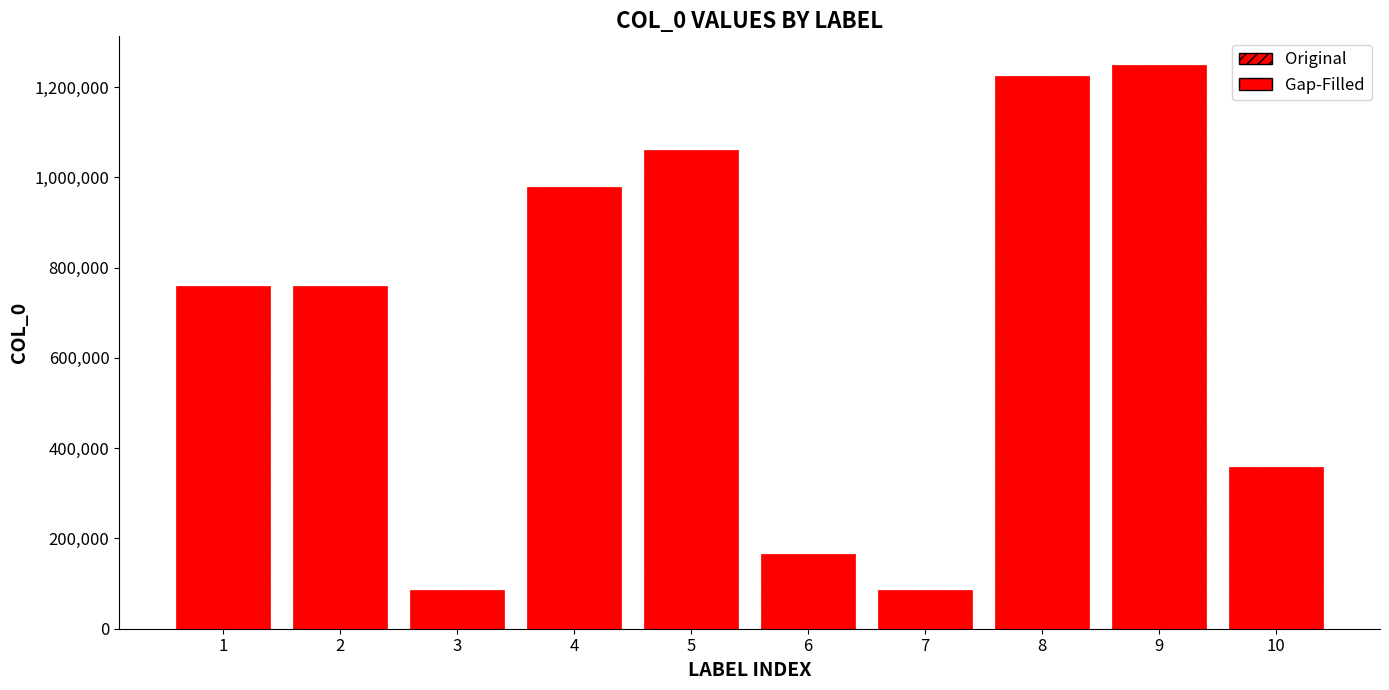

What is the sum of the values at 5 and 1?

1819520